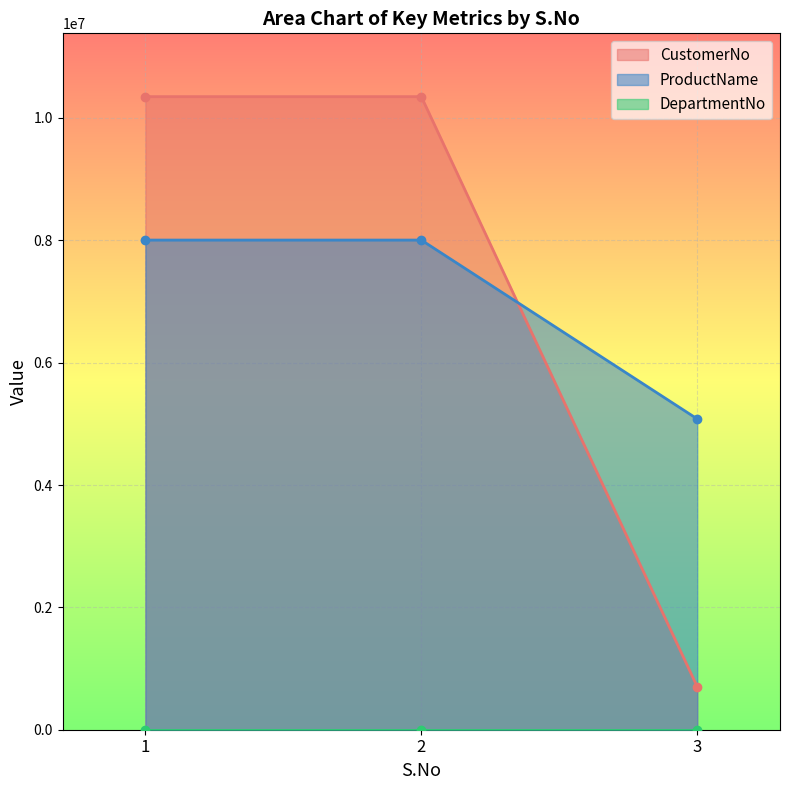

The value of ProductName at 3 is 1052509. True or false?

False